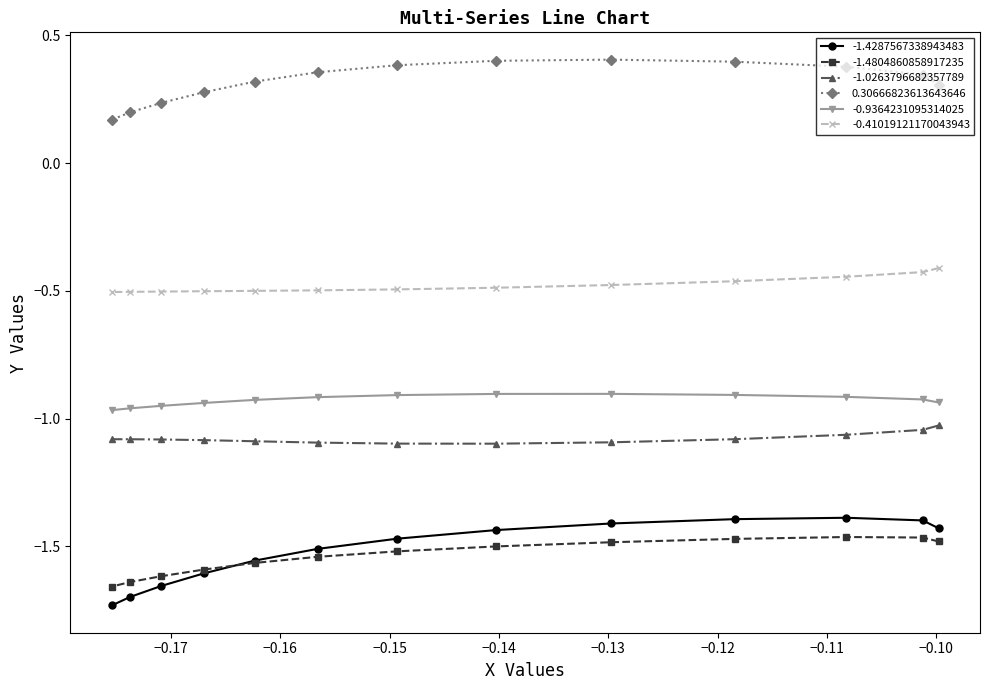

Which series has the largest total across all categories?

0.30666823613643646